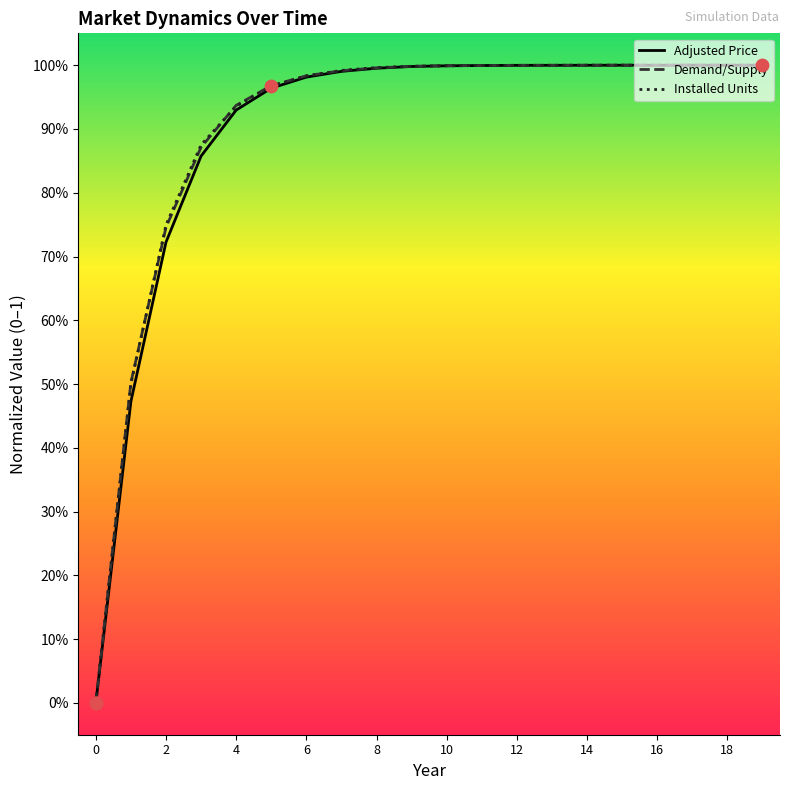

What are all the series names shown in the legend?

Adjusted Price, Demand/Supply, Installed Units